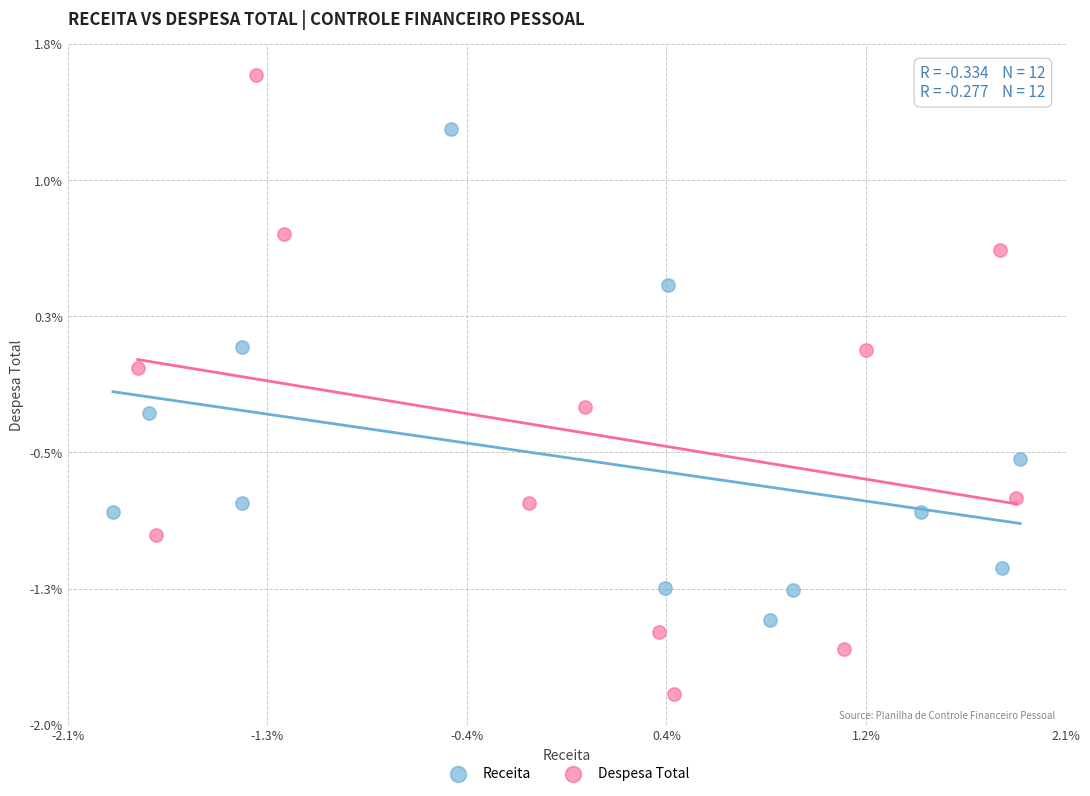

Which series contains the highest Y value?

Despesa Total